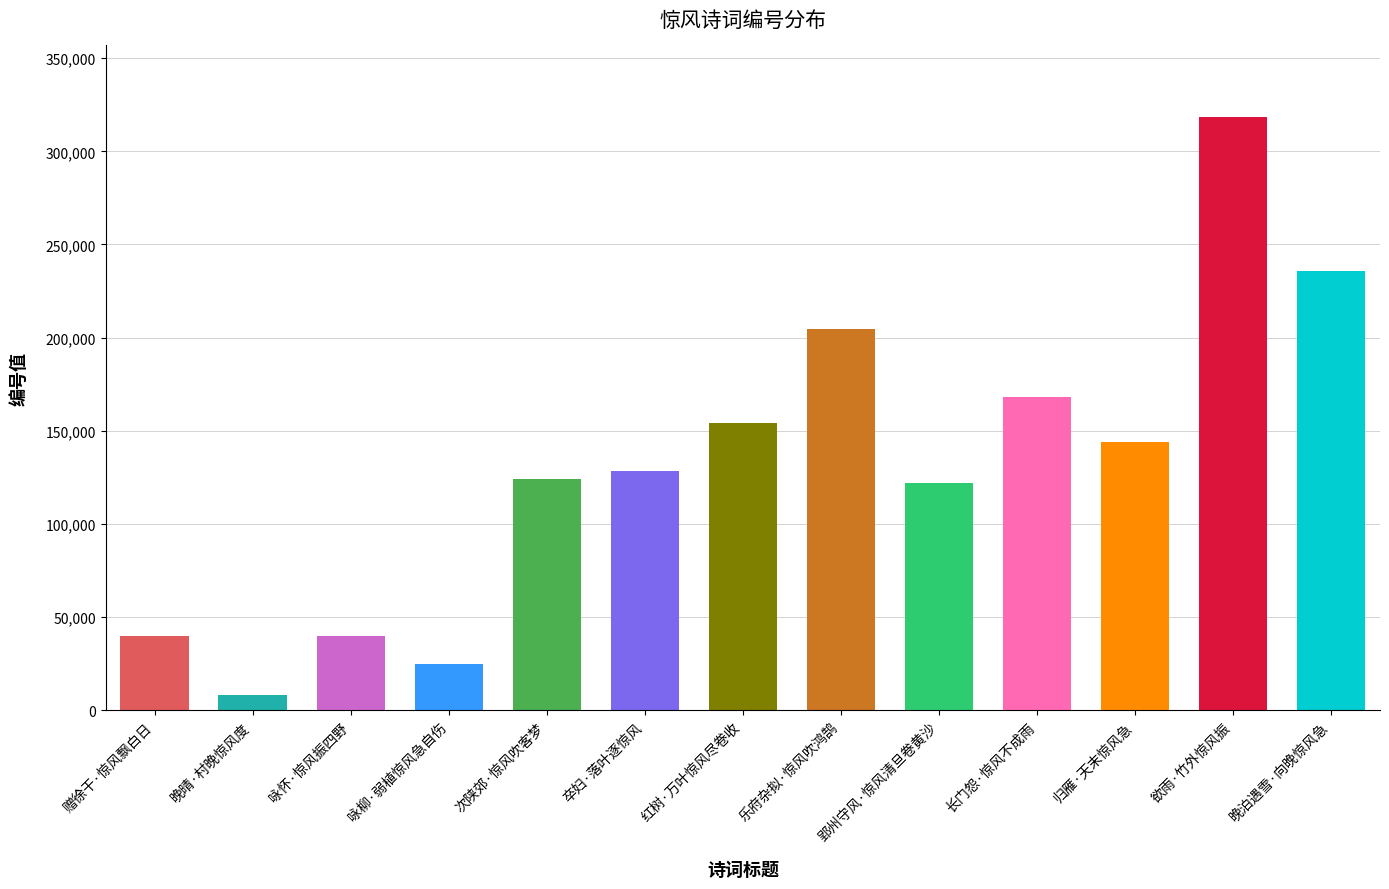

The chart shows a value of 197024 at 归雁·天末惊风急. True or false?

False